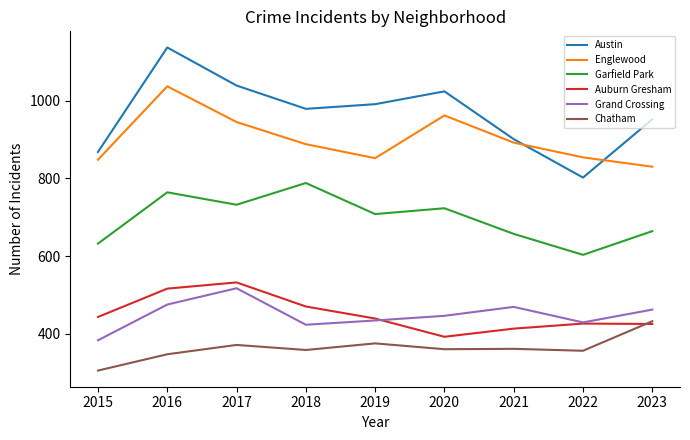

What is the total value across all series at 2022?

3470